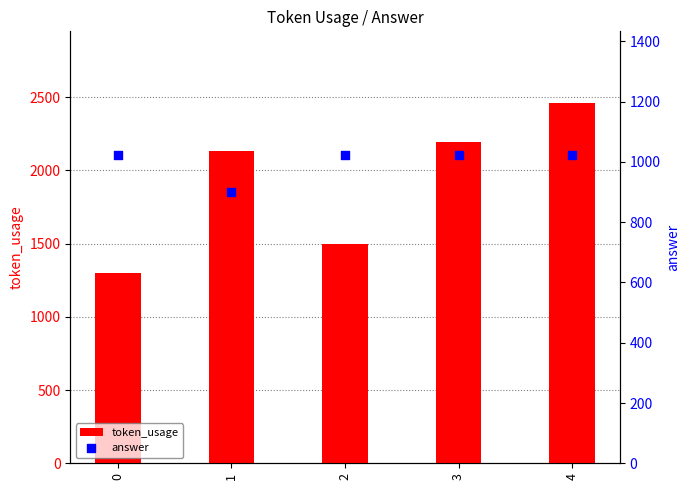

Which series has the largest total across all categories?

token_usage